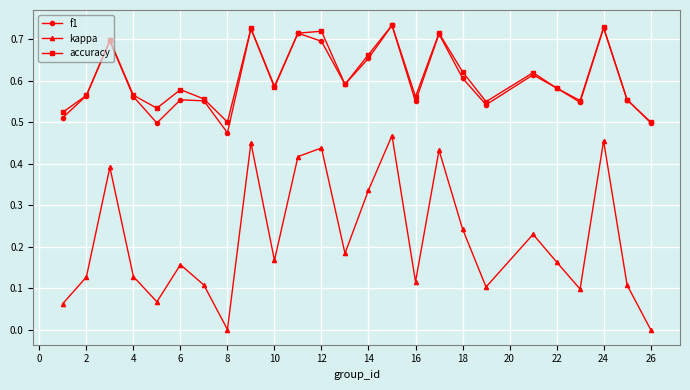

How many distinct data groups are displayed?

3